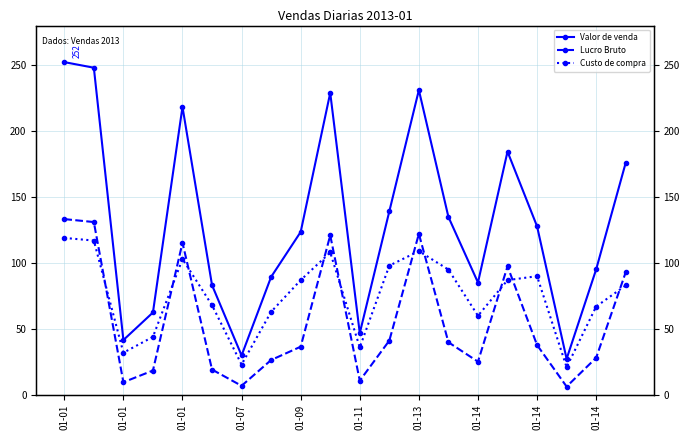

Where is Valor de venda nearest to the value 139?

11